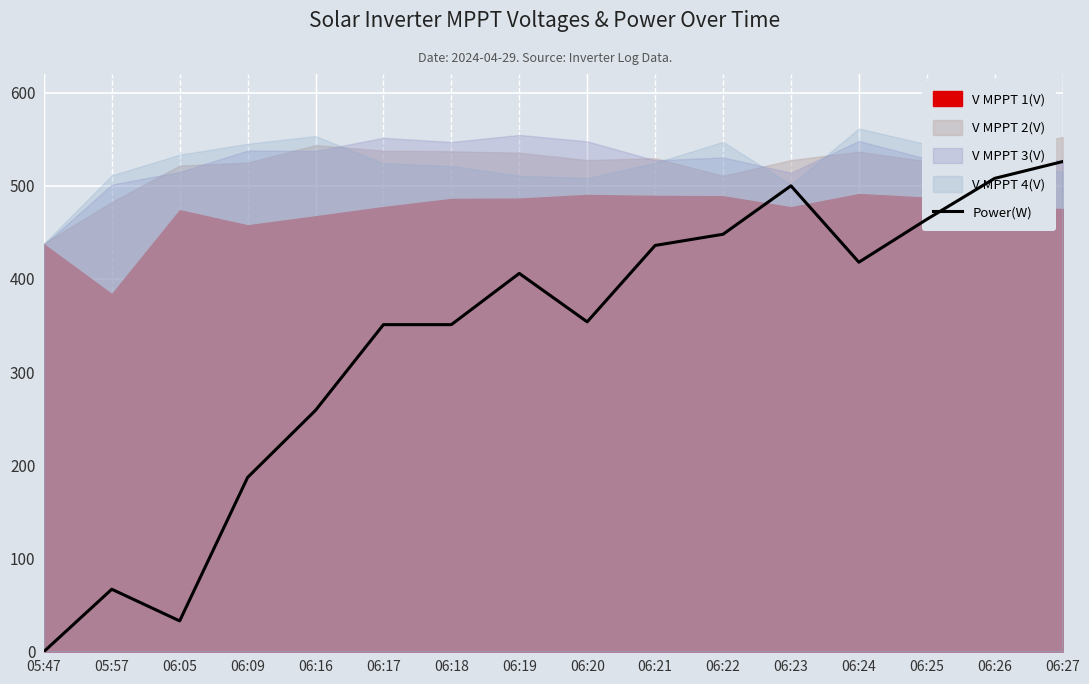

What is the sum of all values?

5308